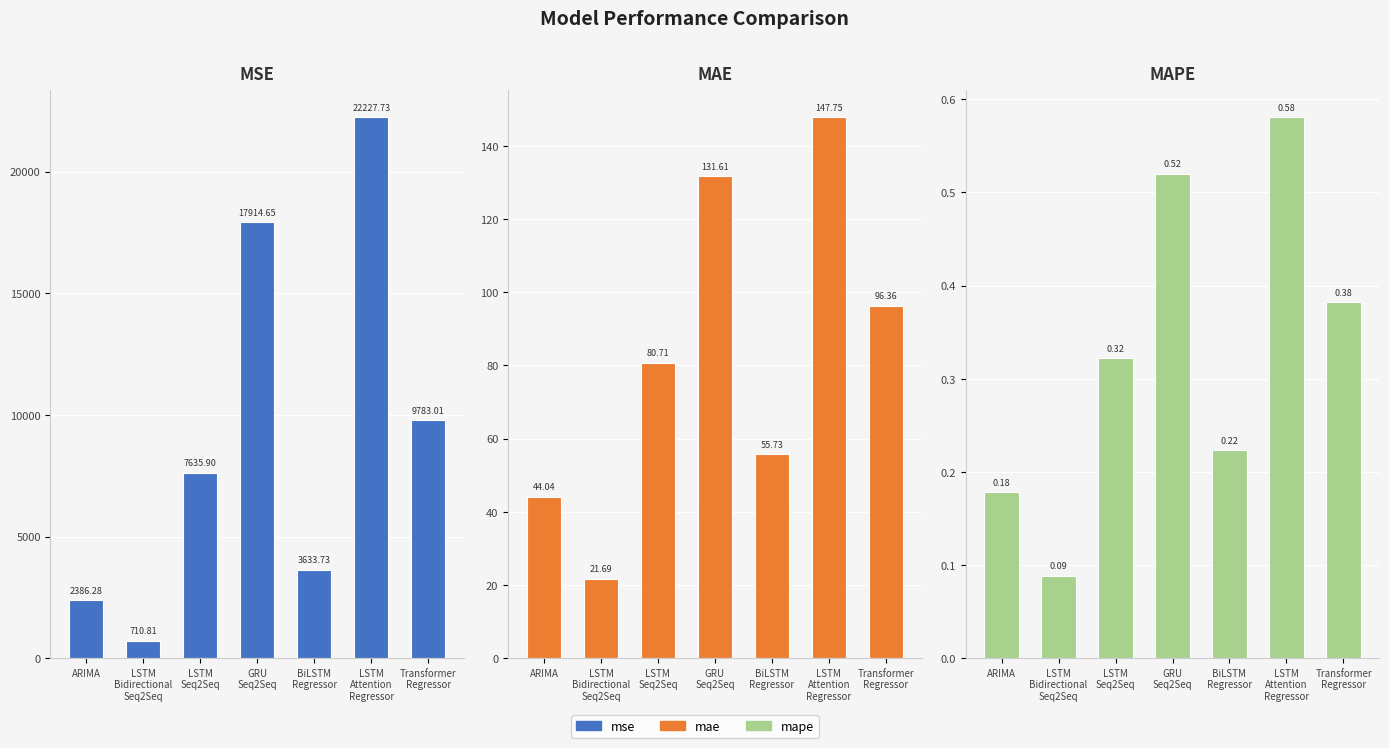

At how many categories does at least one series exceed 16284?

2